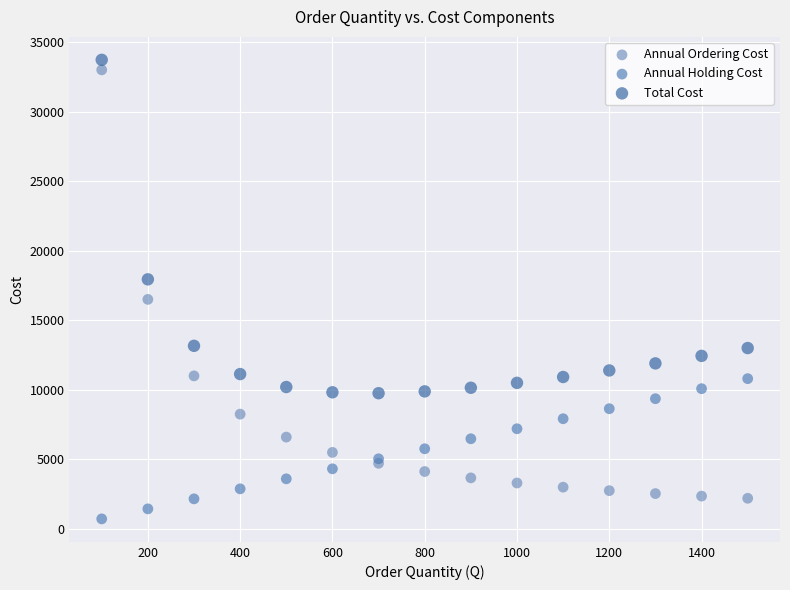

In the Total Cost series, what Y value is closest to 21737?

17940.0